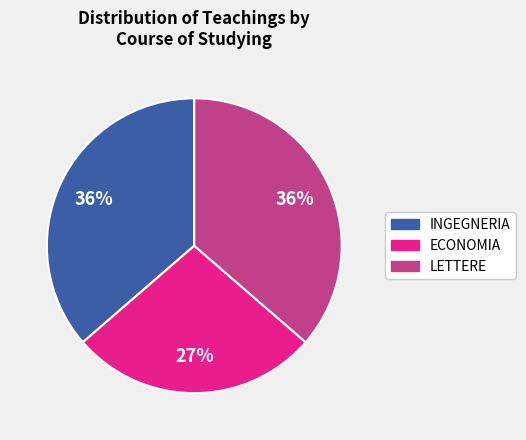

Count the number of slices in the pie.

3